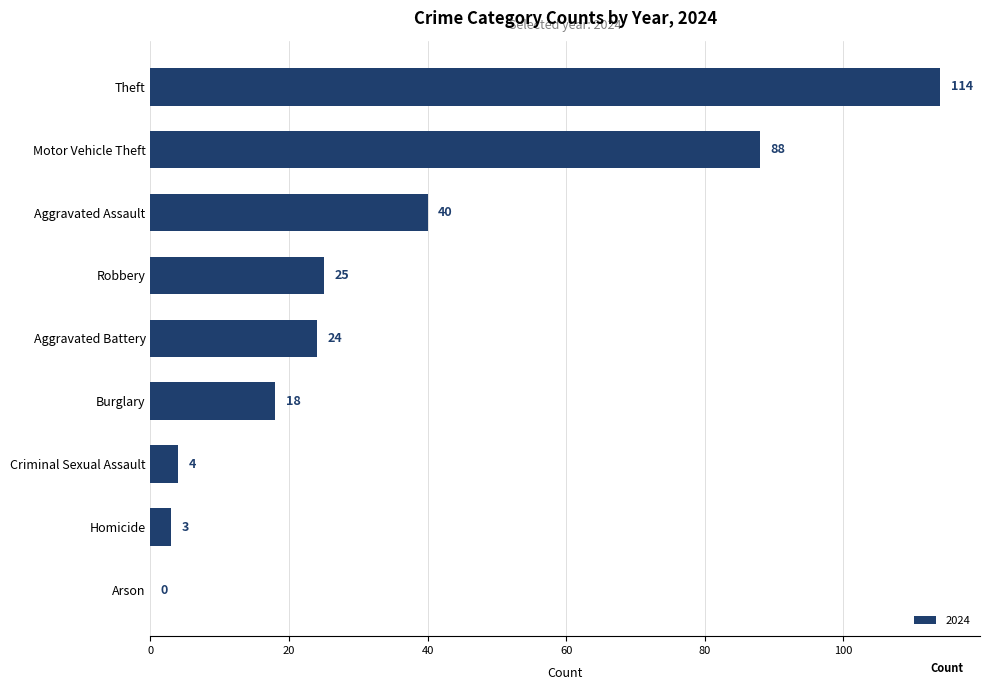

Which category has the highest value across all series?

Theft